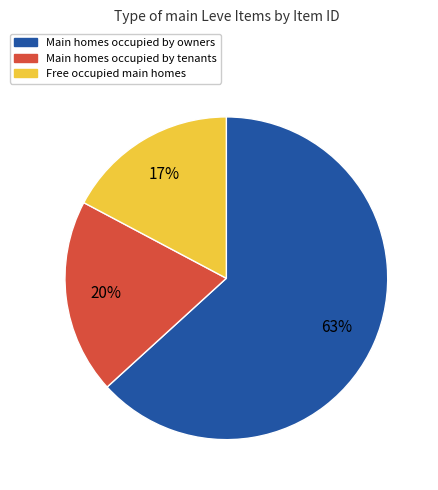

To the nearest percent, what is the average slice percentage?

33%